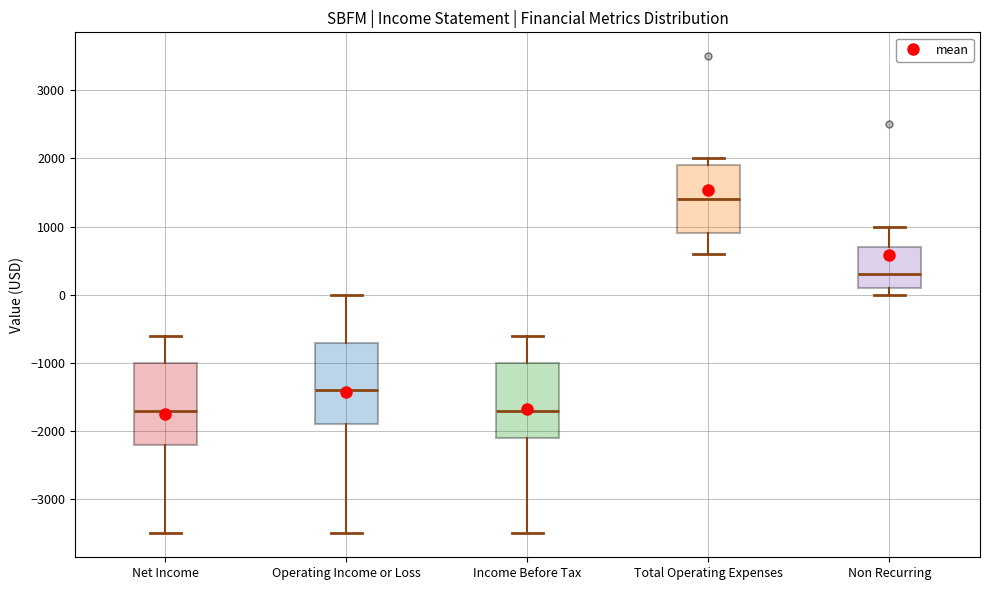

Where is the lower edge of the box for Net Income on the y-axis? The values are not printed on the chart, so give them approximately, as read against the axis.

-2200